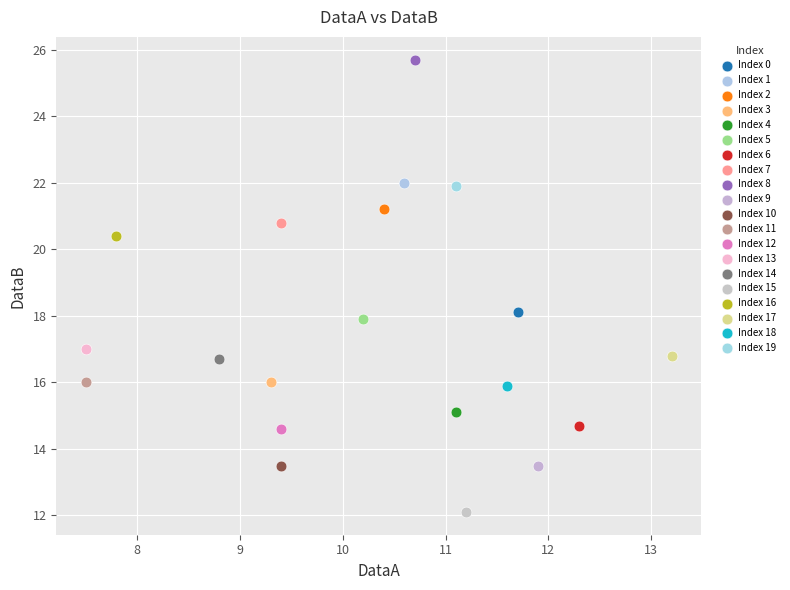

Which series contains the lowest Y value?

Index 15